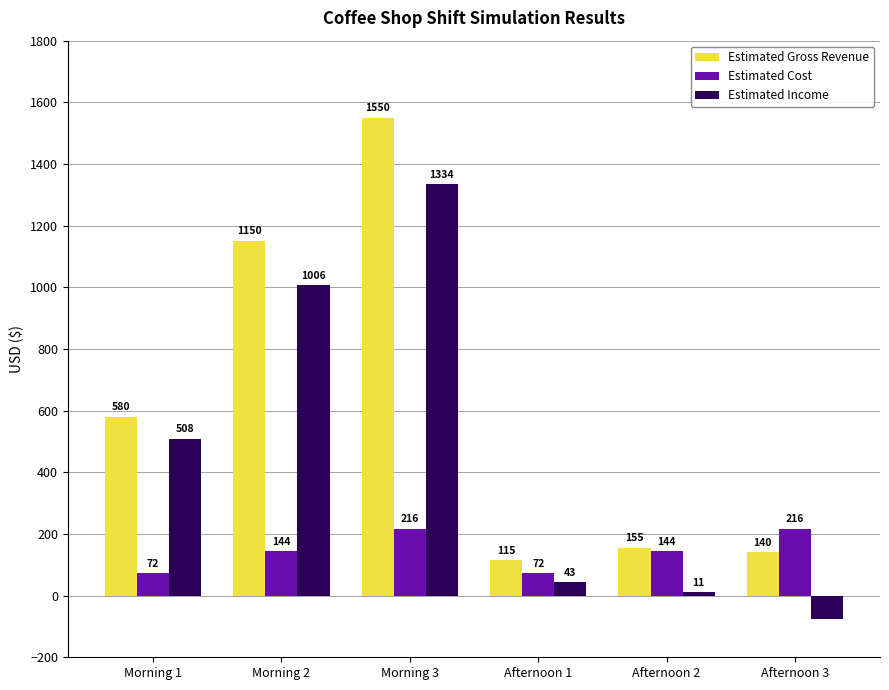

At how many categories does at least one series exceed 83?

6